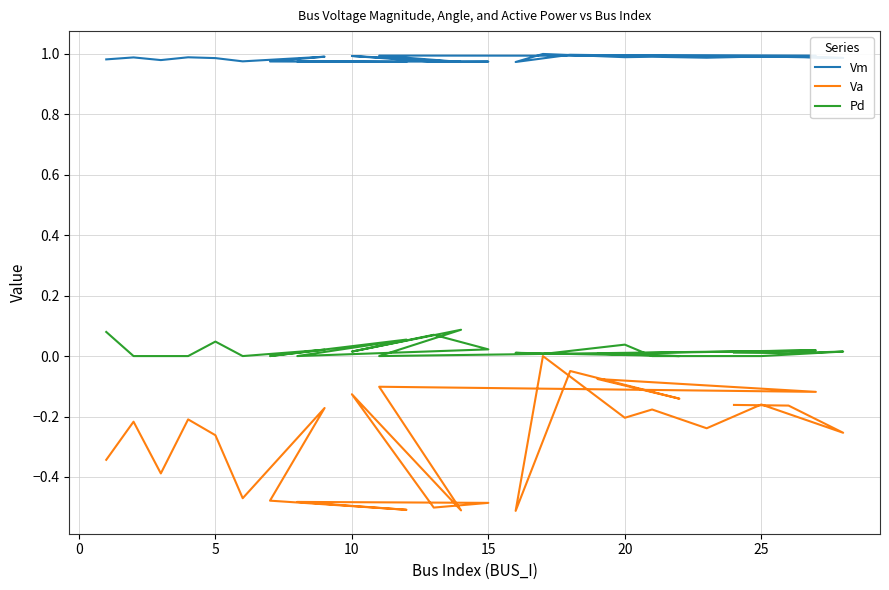

What is the sum of all Pd values?

0.5